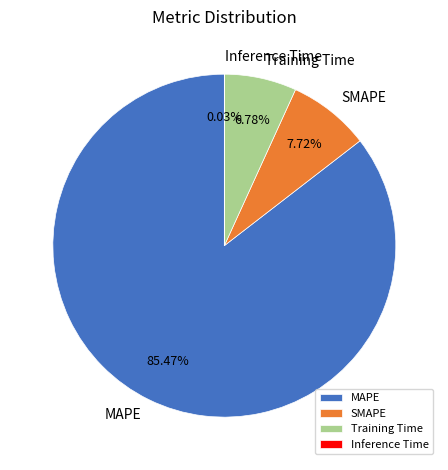

Combined, do MAPE and SMAPE account for over 50%?

Yes